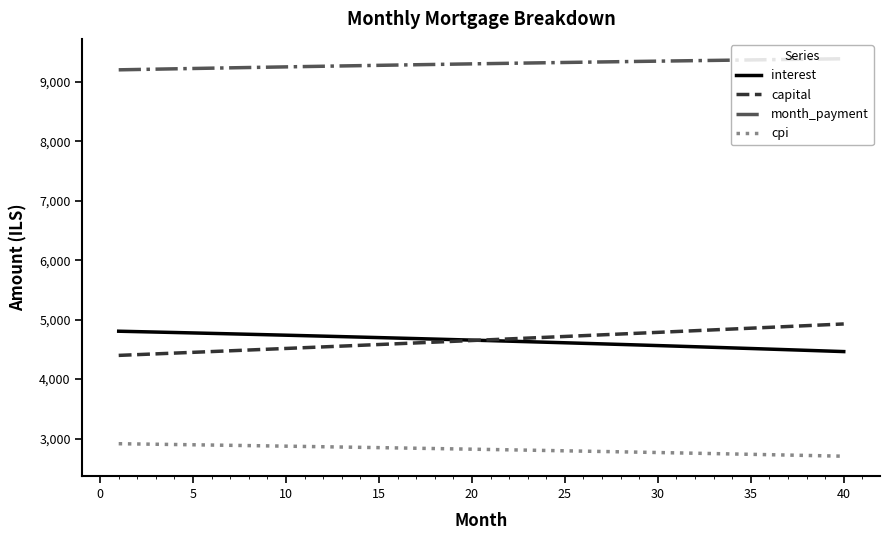

True or false: month_payment and capital intersect in this chart.

False